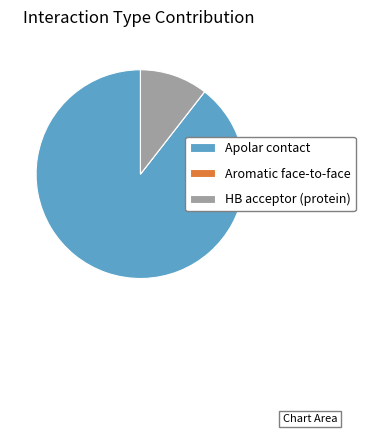

Is Apolar contact the majority of the pie?

Yes